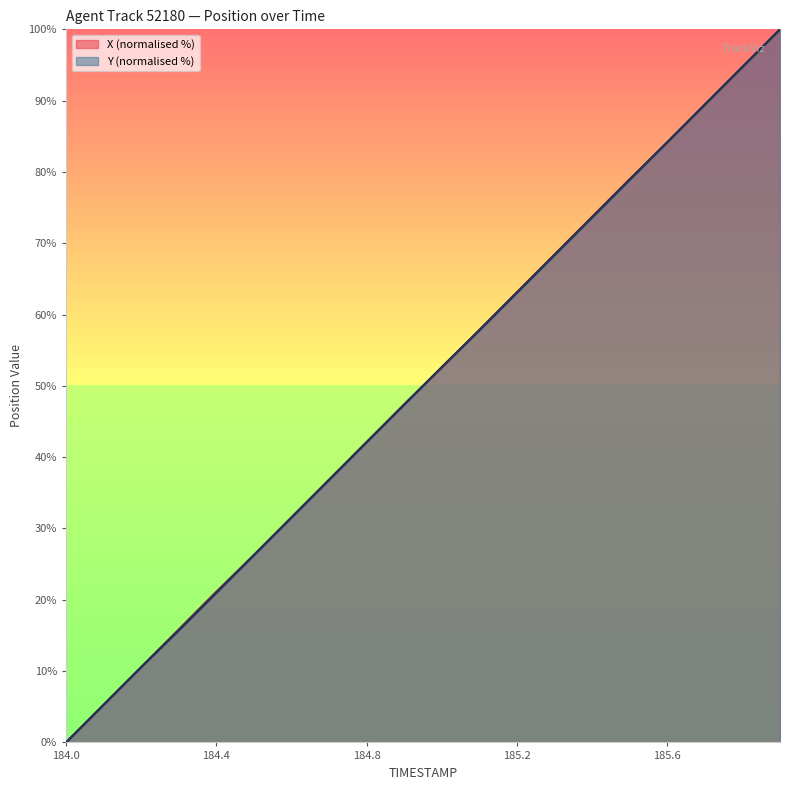

What is the difference between the X values at 184.4 and 184.6?

10.4